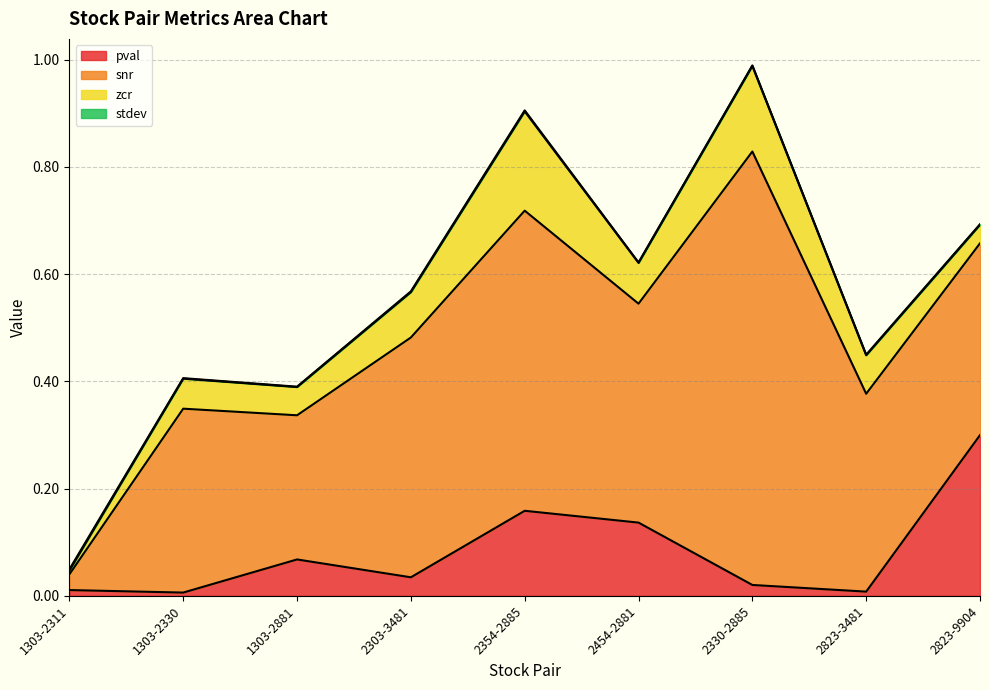

How many categories are shown in the chart?

9